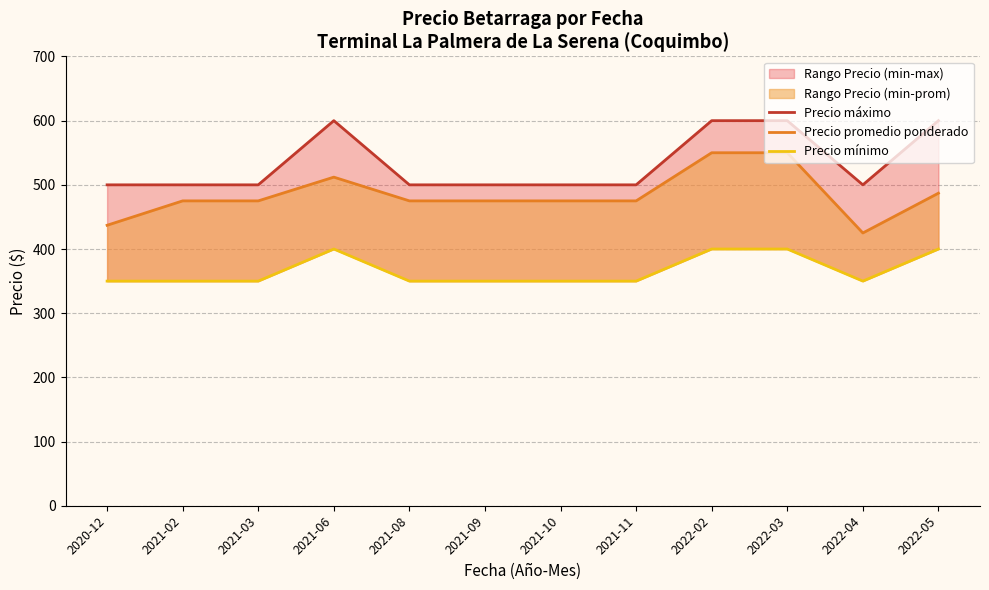

What is the label of the 11th point from the right?

2021-02